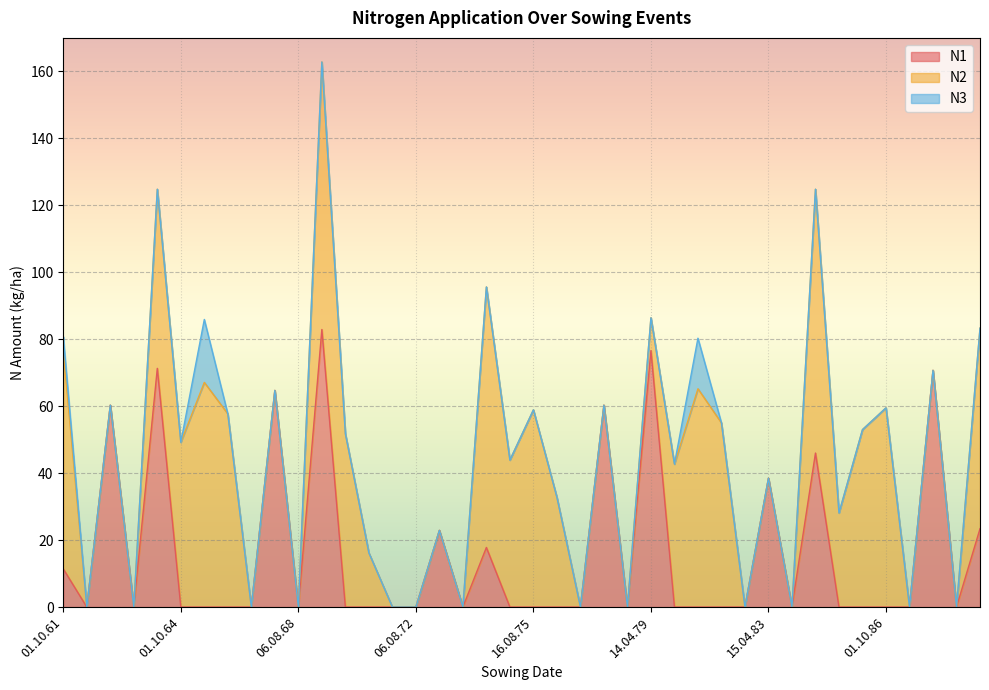

How many values in the N2 series are below 16?

20